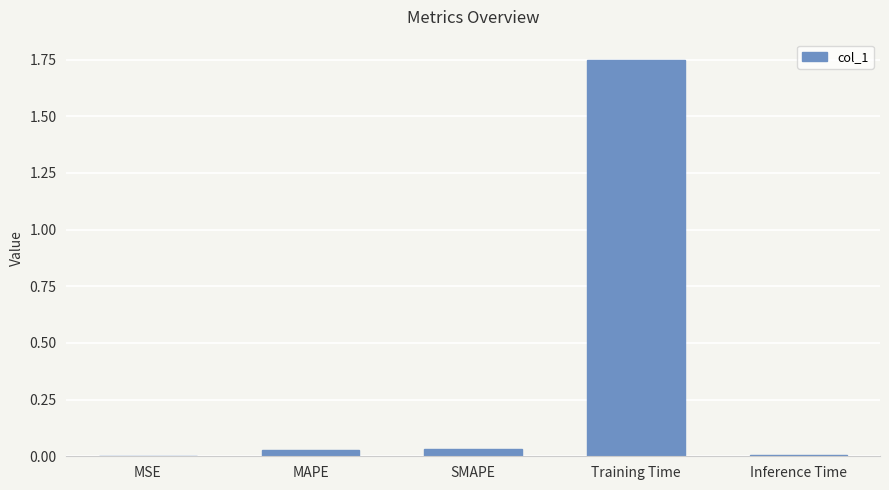

At which category does the chart reach its peak across all series?

Training Time